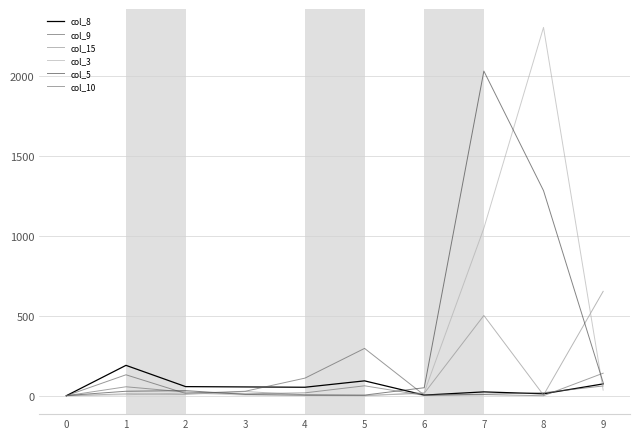

The col_3 series shows 3973 at 8. True or false?

False